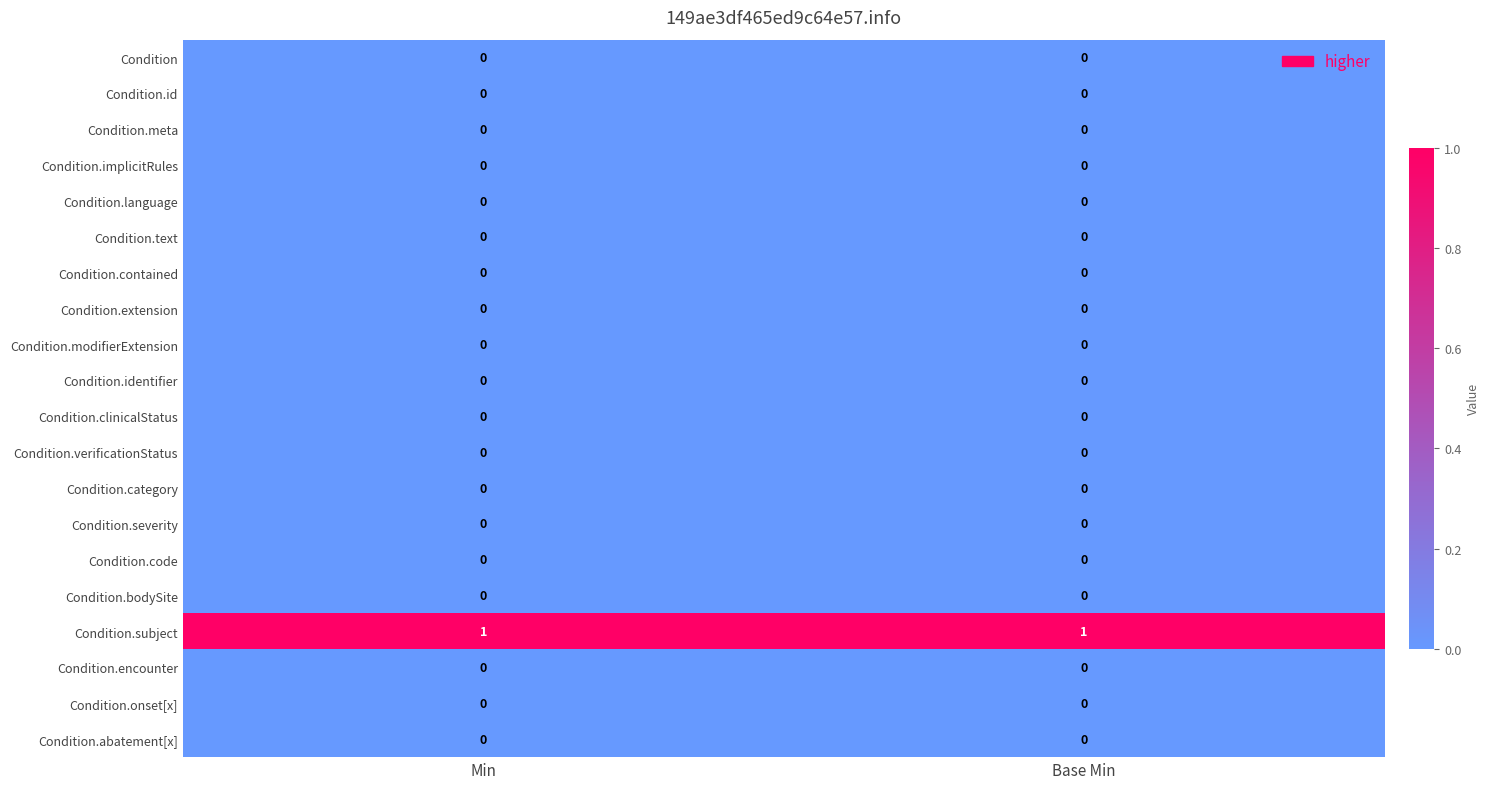

Is it true that Condition.abatement[x] equals 0 at Min?

True